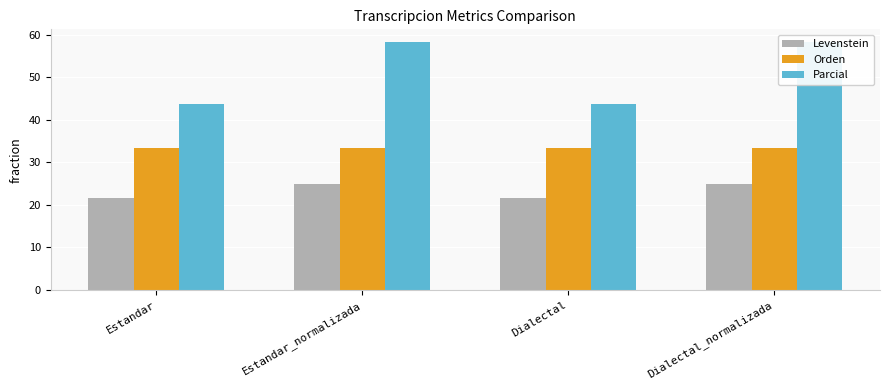

What position from the right is Dialectal?

2